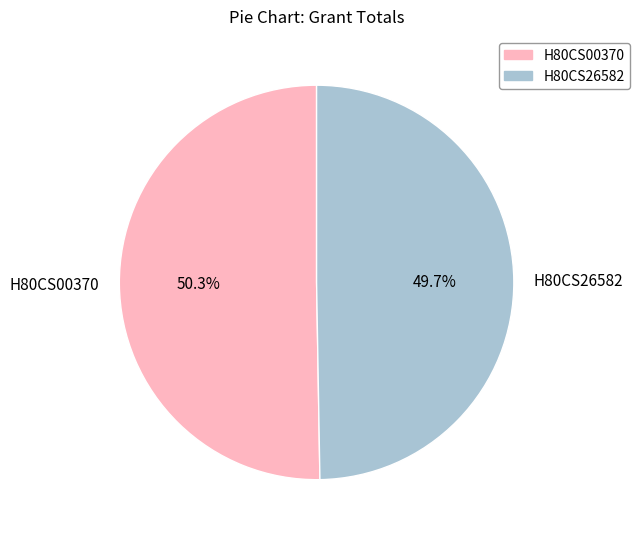

Which has a higher value, H80CS26582 or H80CS00370?

H80CS00370